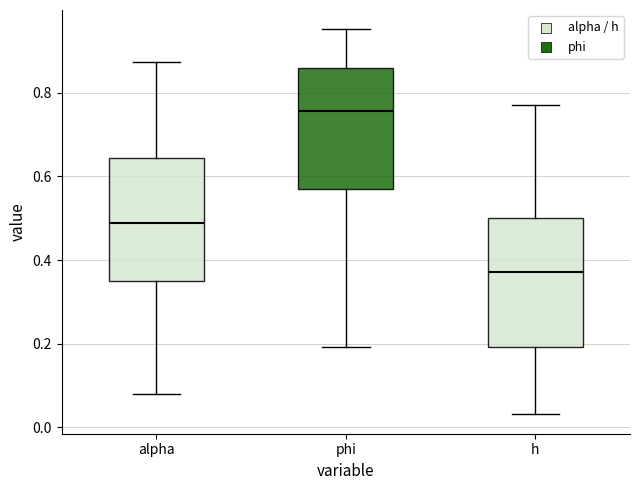

Where does the lower whisker of the box for alpha end on the y-axis? The values are not printed on the chart, so give them approximately, as read against the axis.

0.08